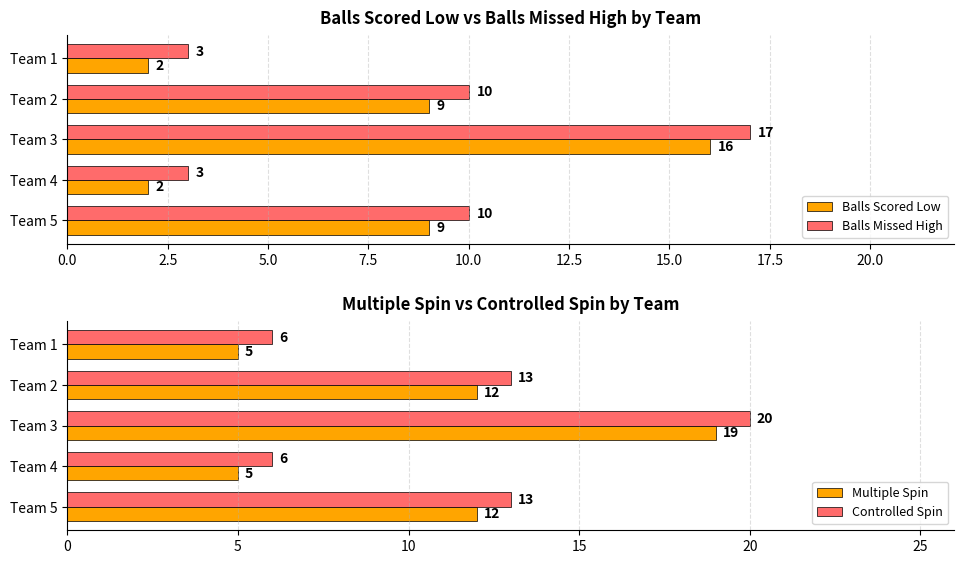

Is it true that Controlled Spin equals 23 at Team 5?

False